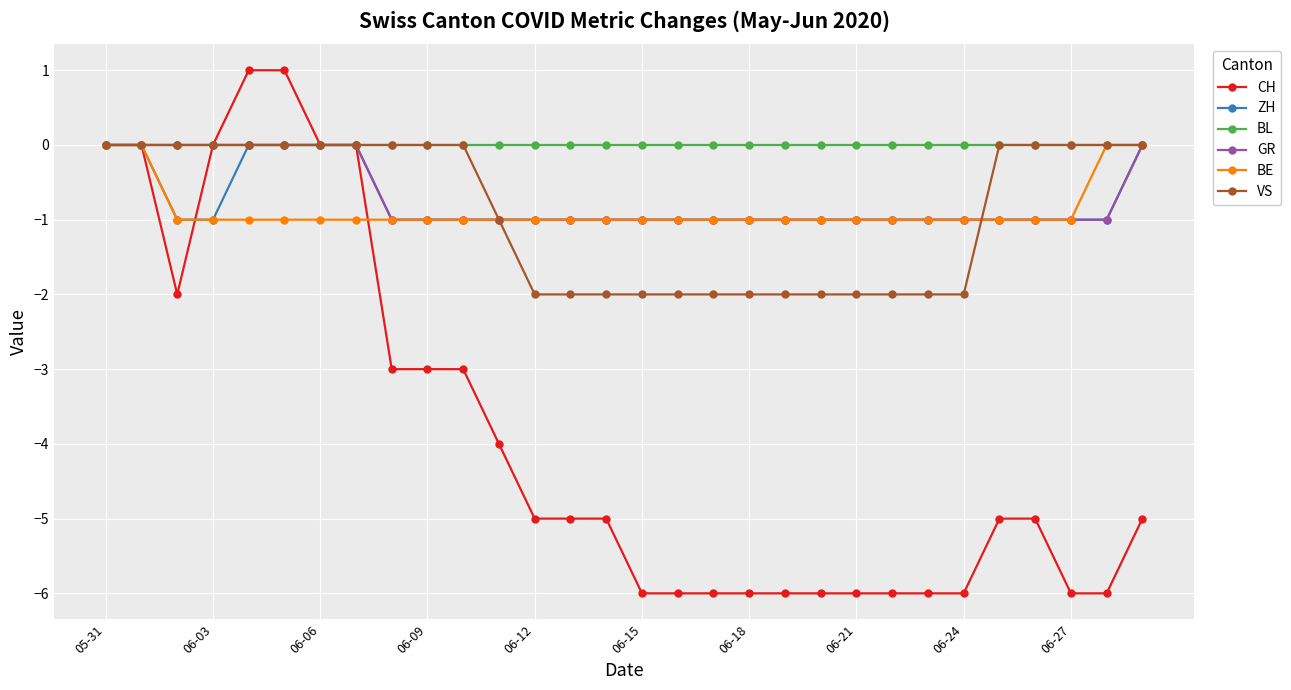

What are all the series names shown in the legend?

CH, ZH, BL, GR, BE, VS